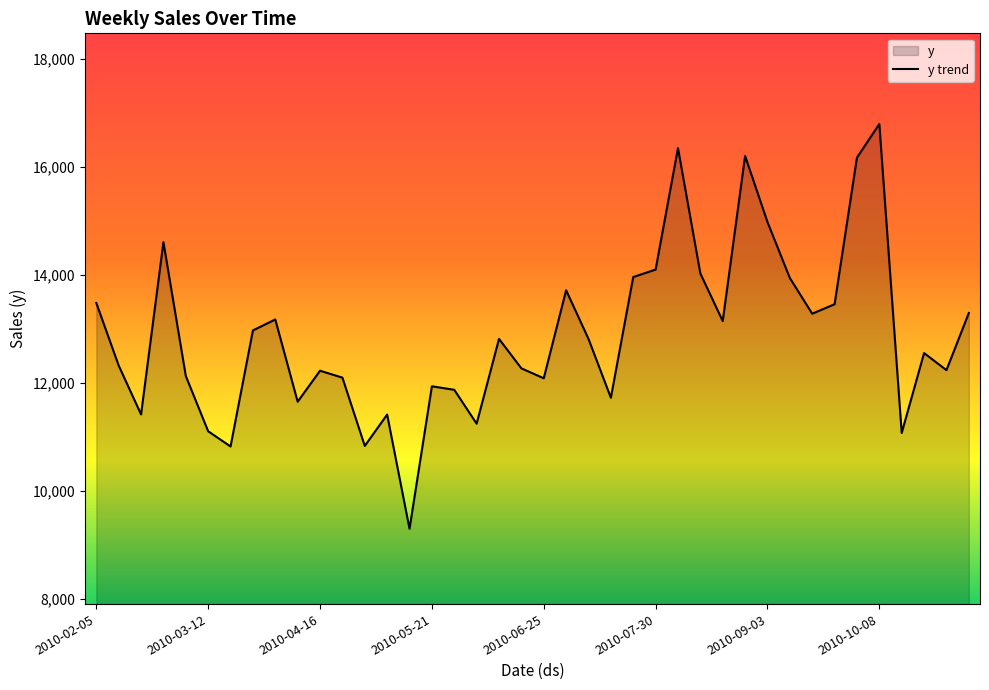

The value at 2010-07-23 is 13963.2. True or false?

True